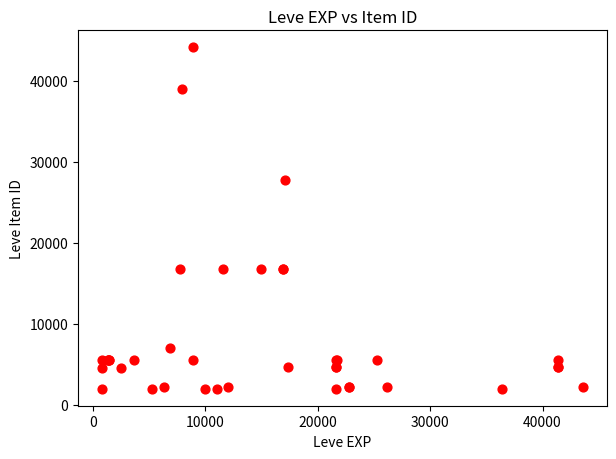

What Y value in the scatter plot is closest to 23052?

27772